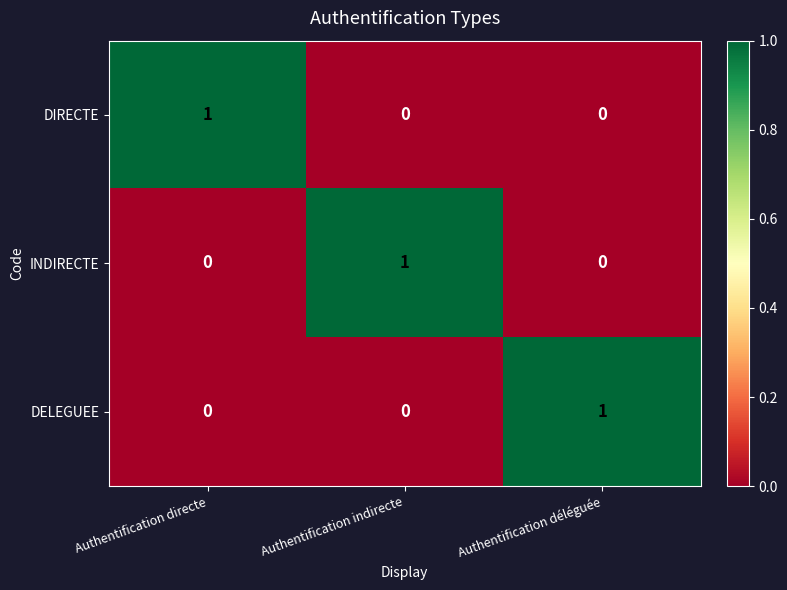

Reading left to right, what are all the values shown in this chart?

DIRECTE: 1	0	0
INDIRECTE: 0	1	0
DELEGUEE: 0	0	1